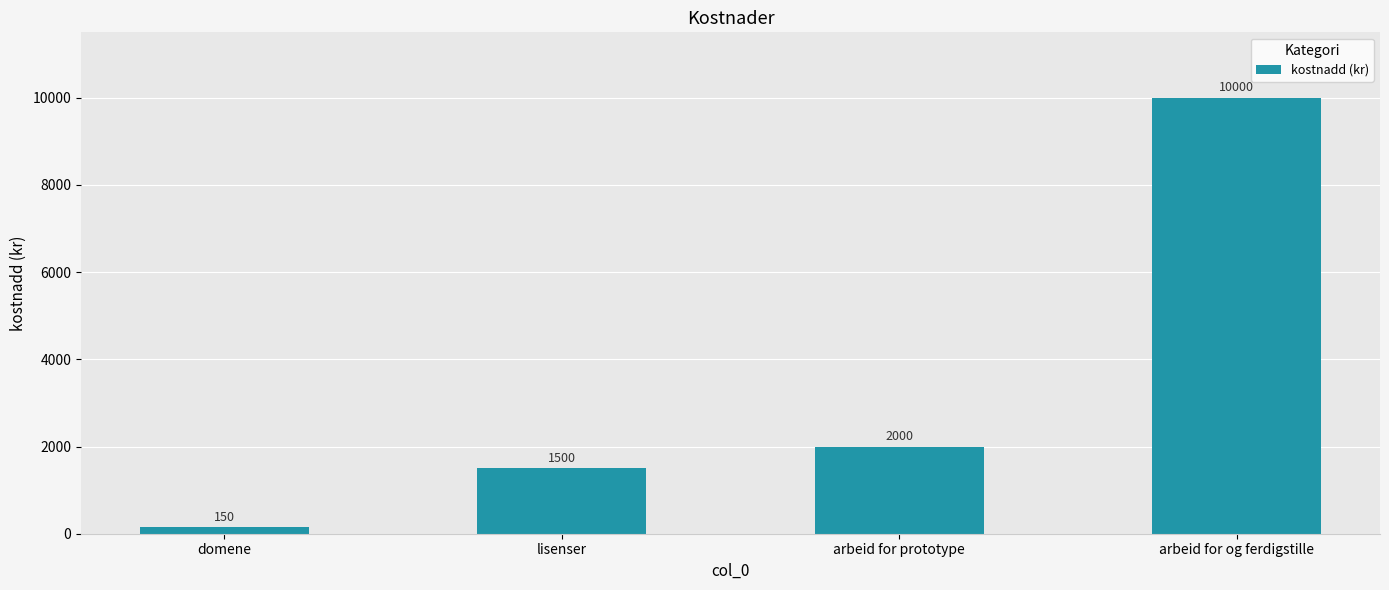

Are the bars horizontal?

No